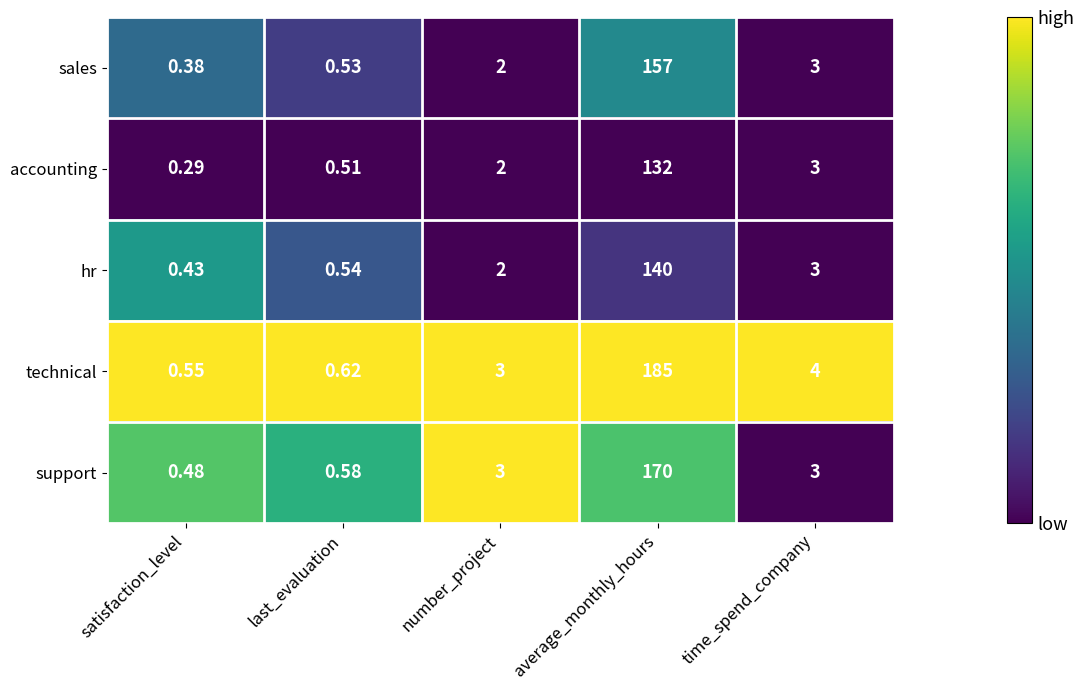

Is the value of technical at satisfaction_level greater than the value of hr at number_project?

No